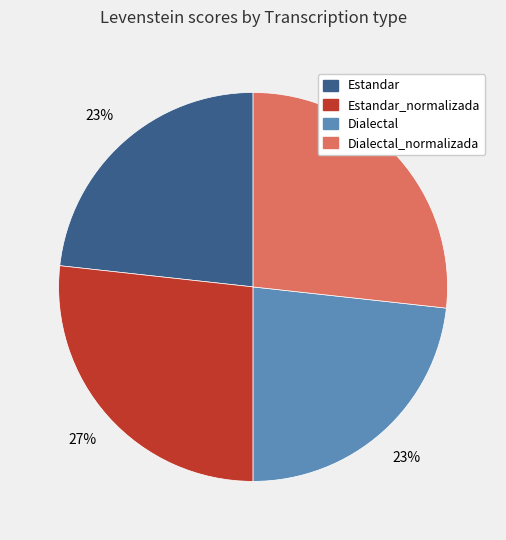

Combined, do Estandar and Dialectal account for over 50%?

No